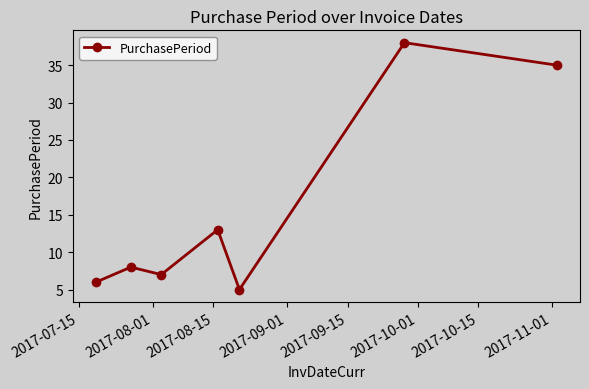

What is the value of the 3rd point from the left?

7